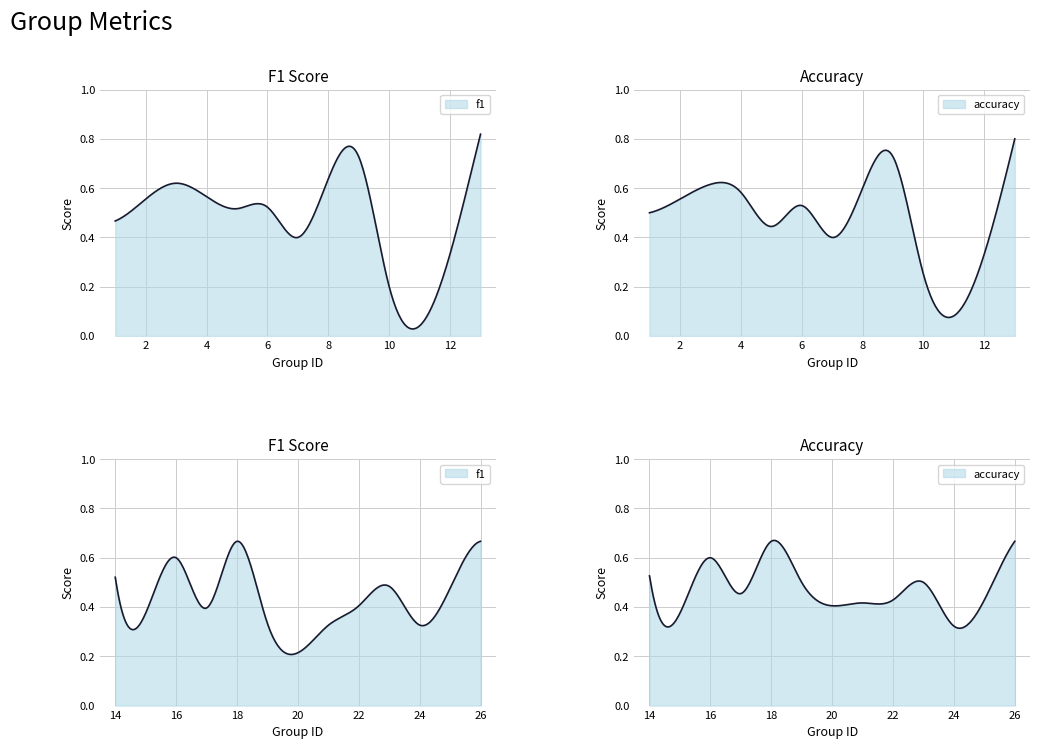

Which series ends up on top after the final intersection of accuracy and f1?

f1